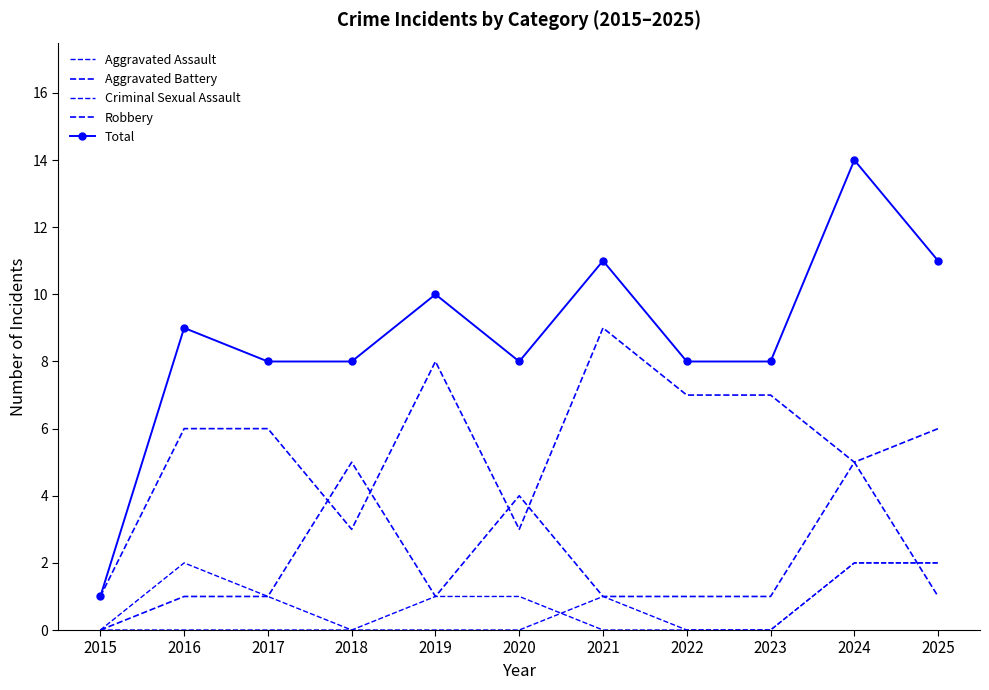

Between 2015 and 2020, which series saw the biggest shift?

Total